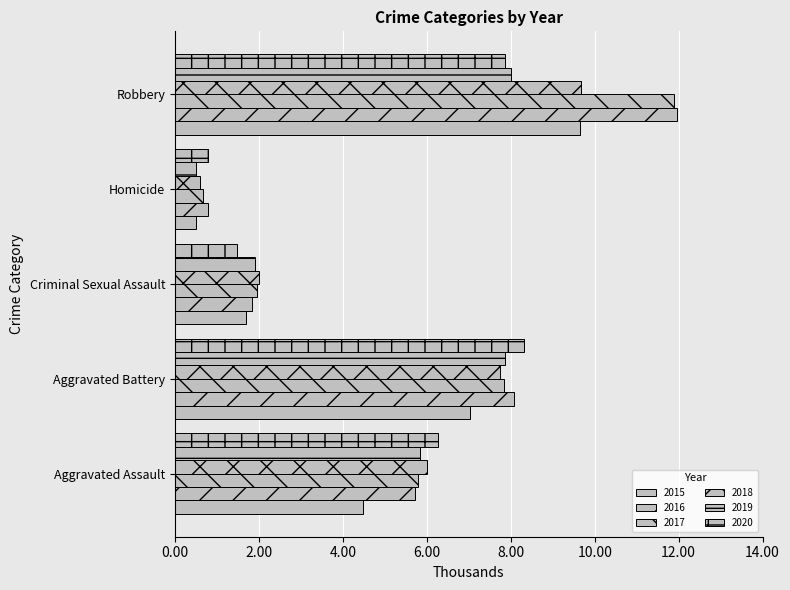

What position from the left is Robbery?

5